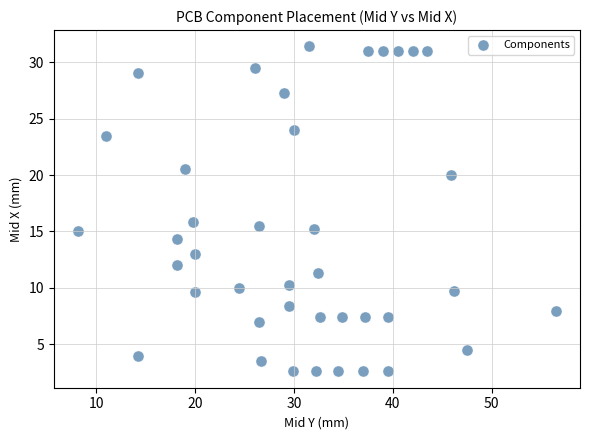

What is the range of X values (max minus min)?

48.3